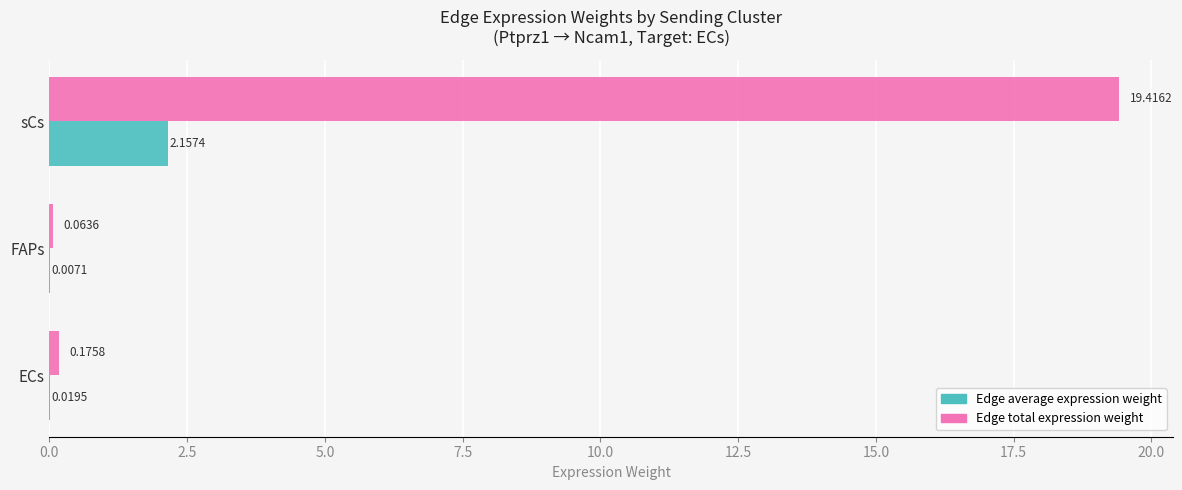

At which category is the sum across all series the highest?

sCs